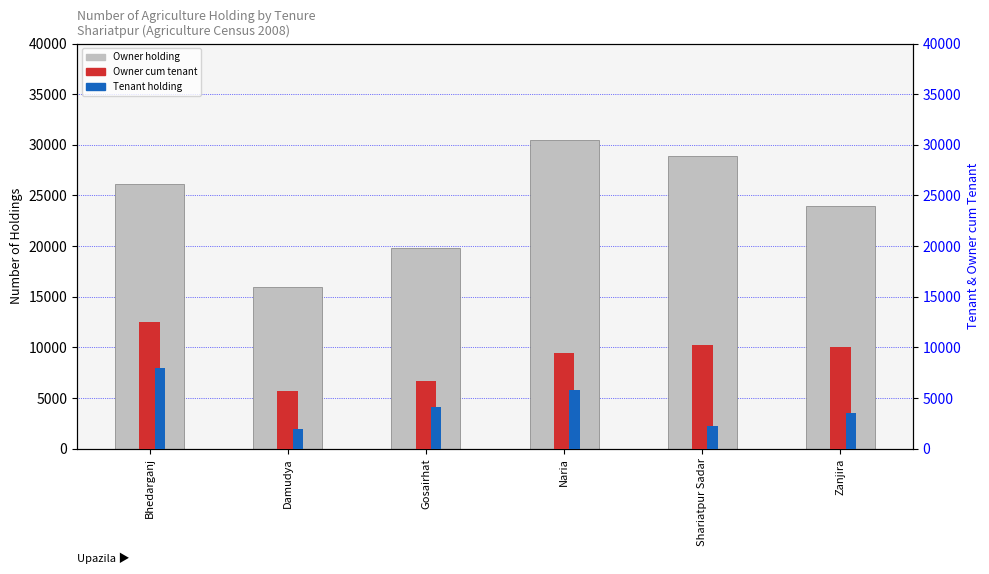

What is the value of the Owner holding bar at the 2nd from the left?

15932